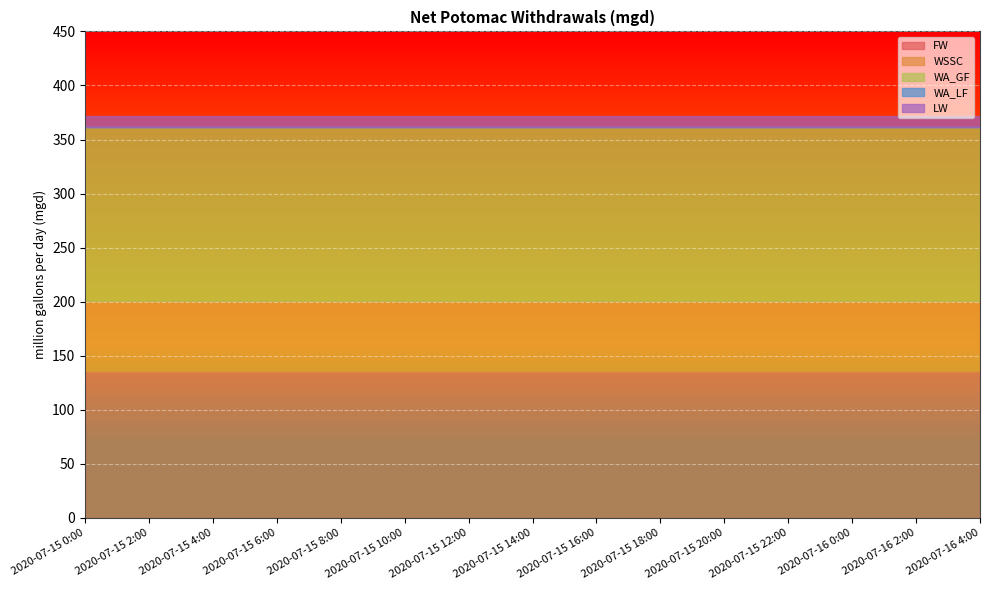

True or false: FW and WA_LF intersect in this chart.

False